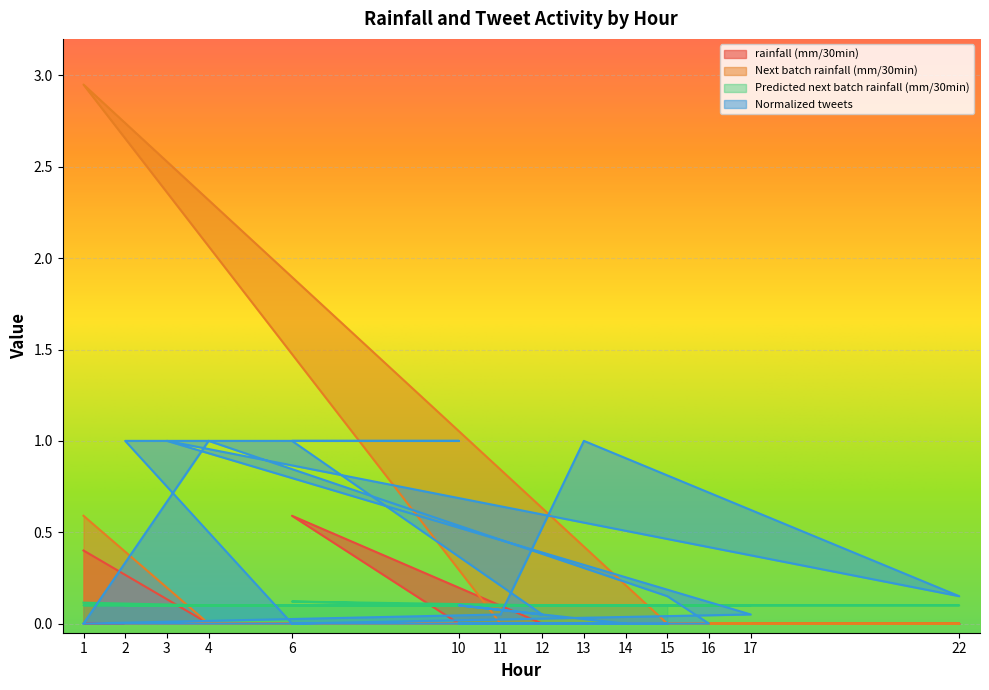

Which series changed the most between 14 and 6?

Normalized tweets